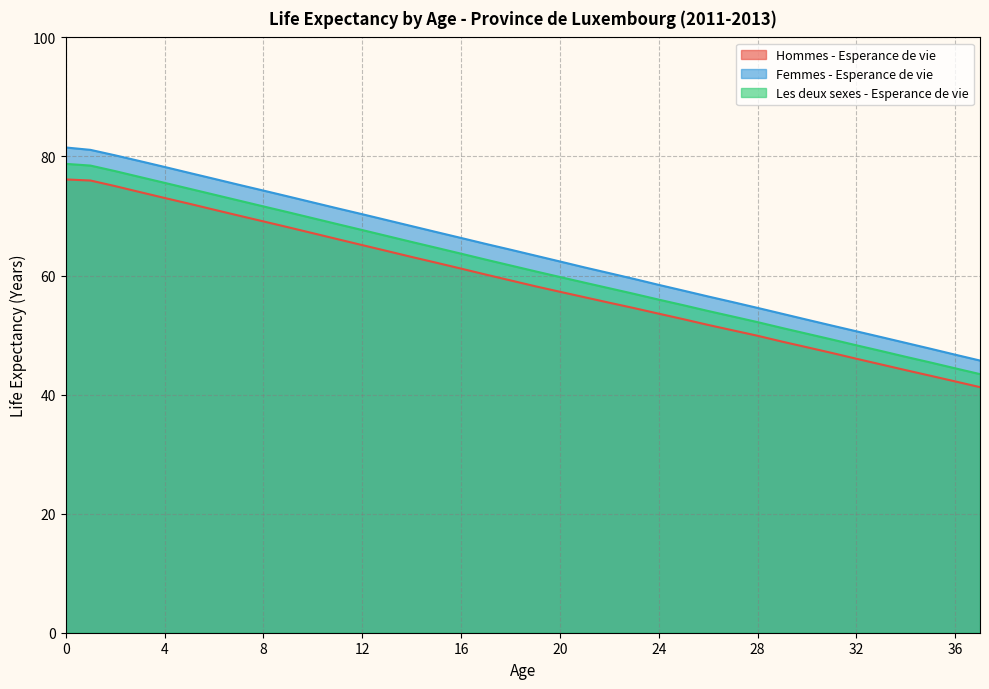

What are all the series names shown in the legend?

Hommes - Esperance de vie, Femmes - Esperance de vie, Les deux sexes - Esperance de vie